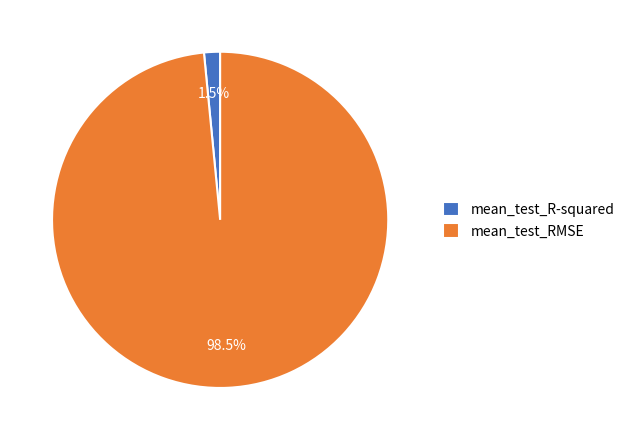

Does any single category account for the majority?

Yes